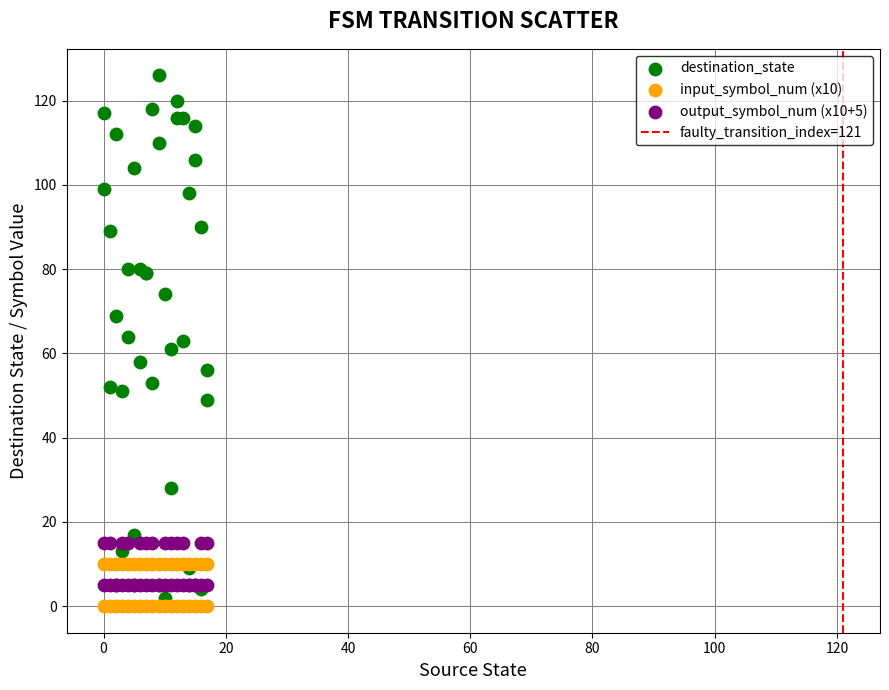

Which series contains the highest Y value?

destination_state